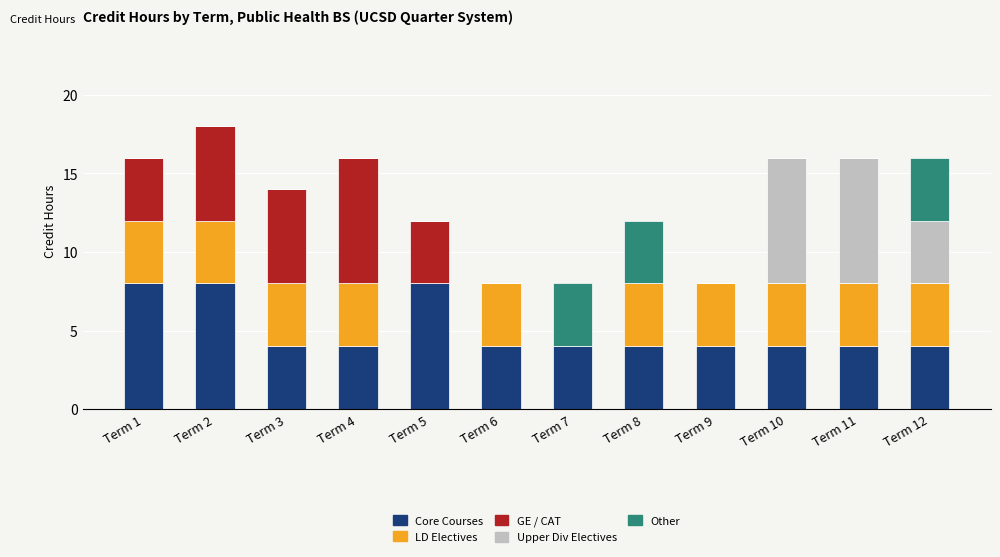

Is it true that Core Courses equals 8 at Term 2?

True